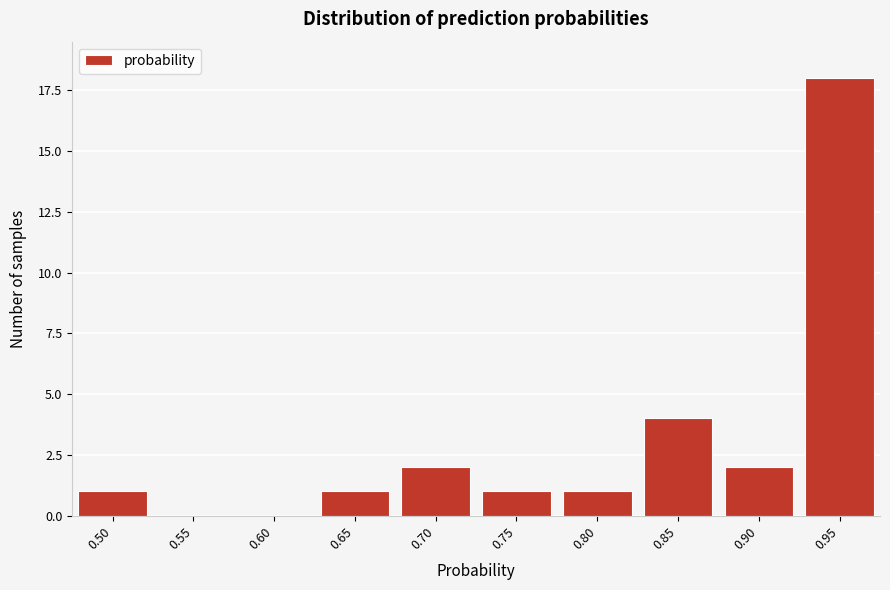

Reading right to left, list all the values displayed in this chart.

0.95=18	0.90=2	0.85=4	0.80=1	0.75=1	0.70=2	0.65=1	0.60=0	0.55=0	0.50=1